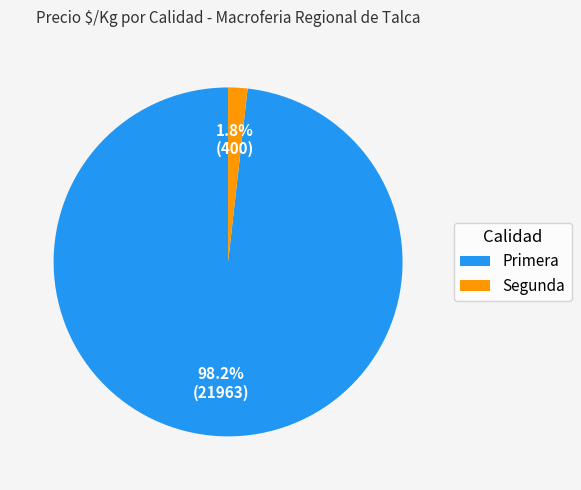

What percentage do Primera and Segunda together represent?

100.0%